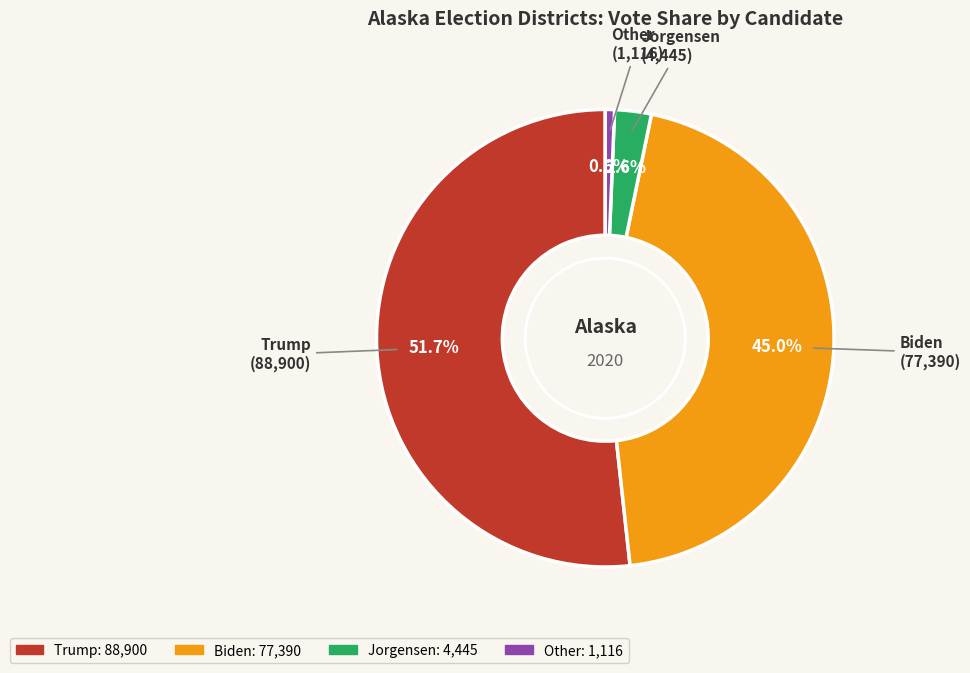

Is there any slice that represents more than half of the pie?

Yes